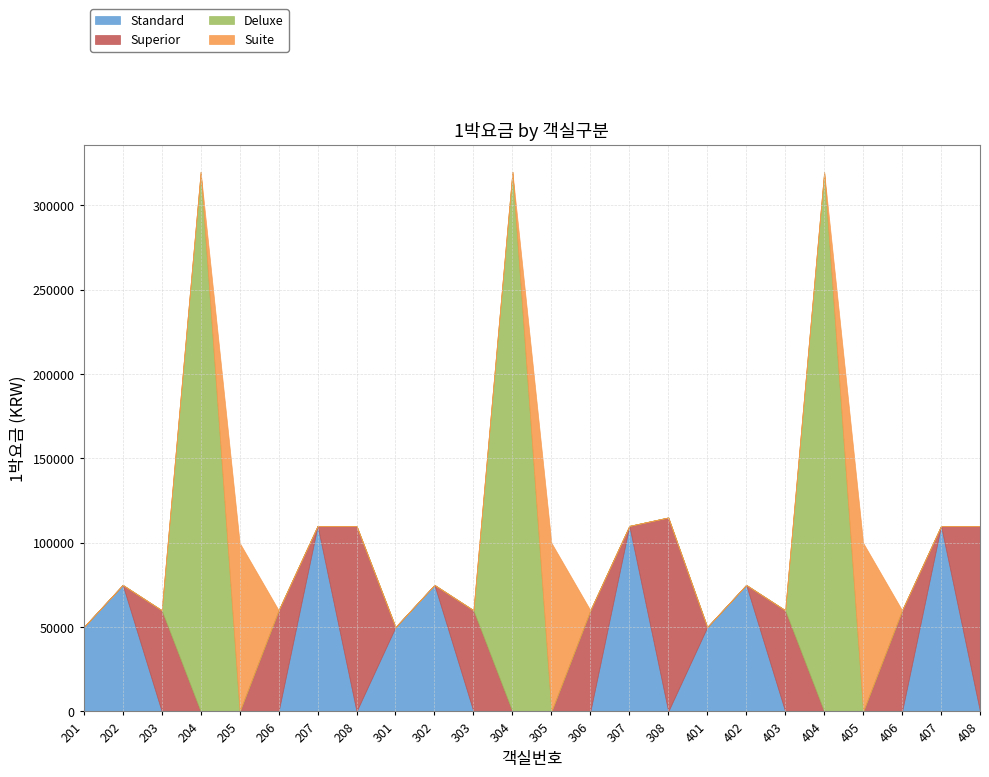

Where do Superior and Suite first cross each other?

205 and 206